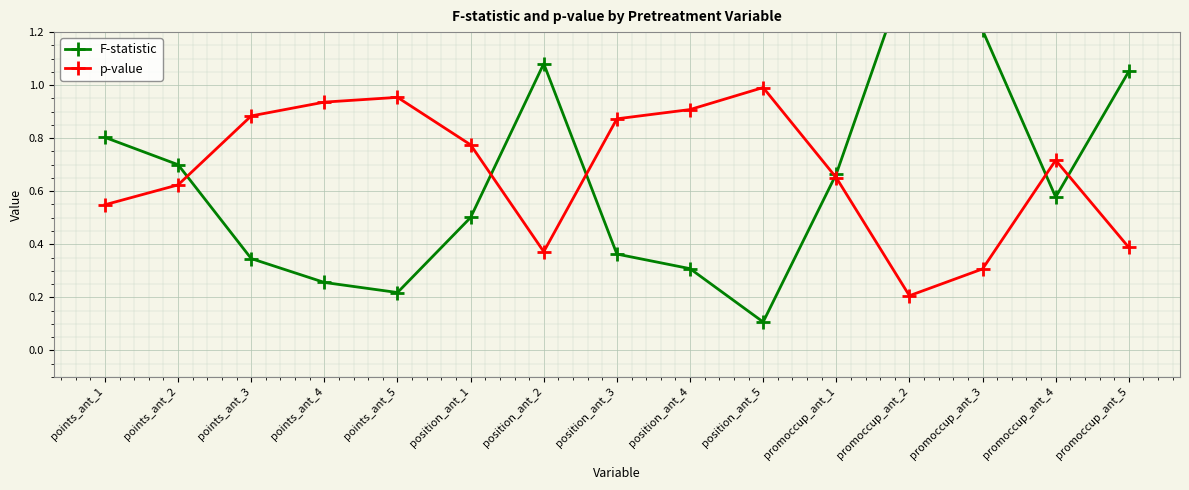

What are all the series names shown in the legend?

F-statistic, p-value